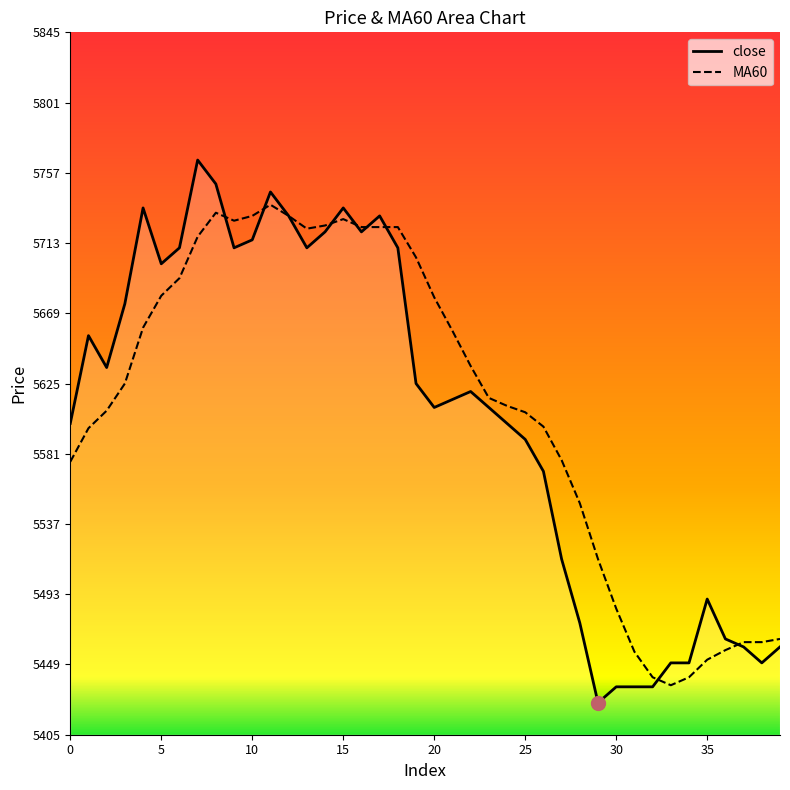

What is the sum of all MA60 values?

224464